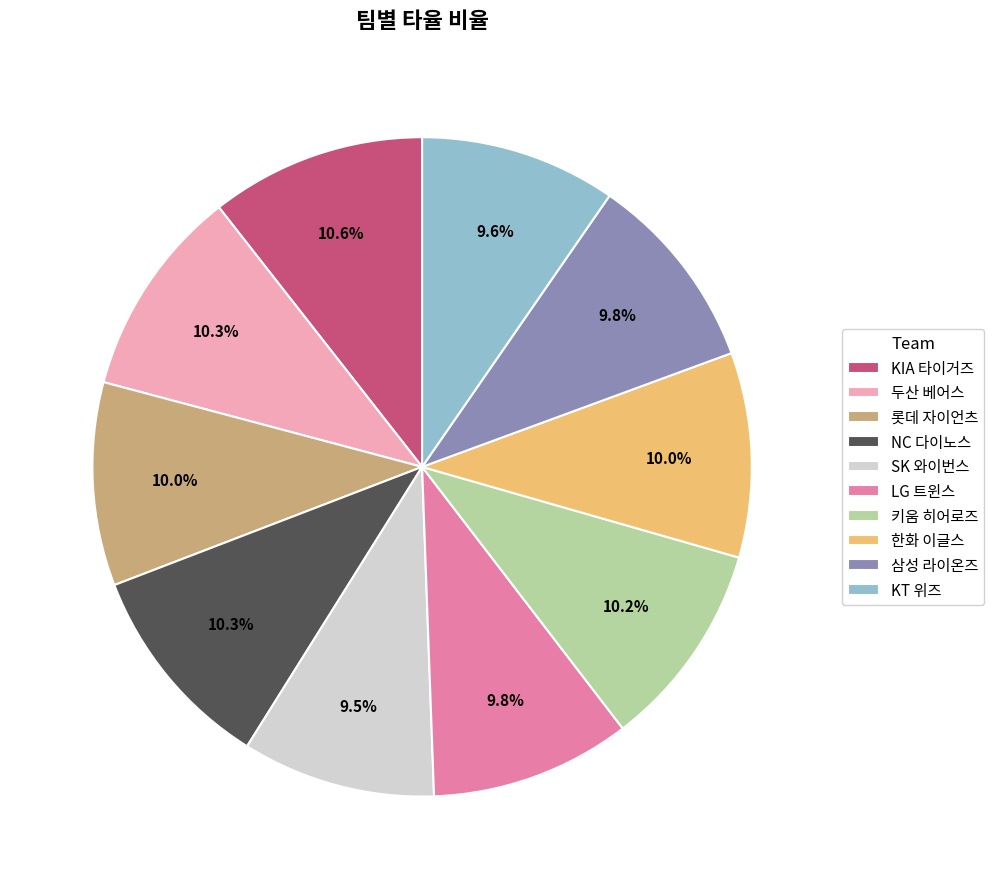

How many segments does this pie chart have?

10